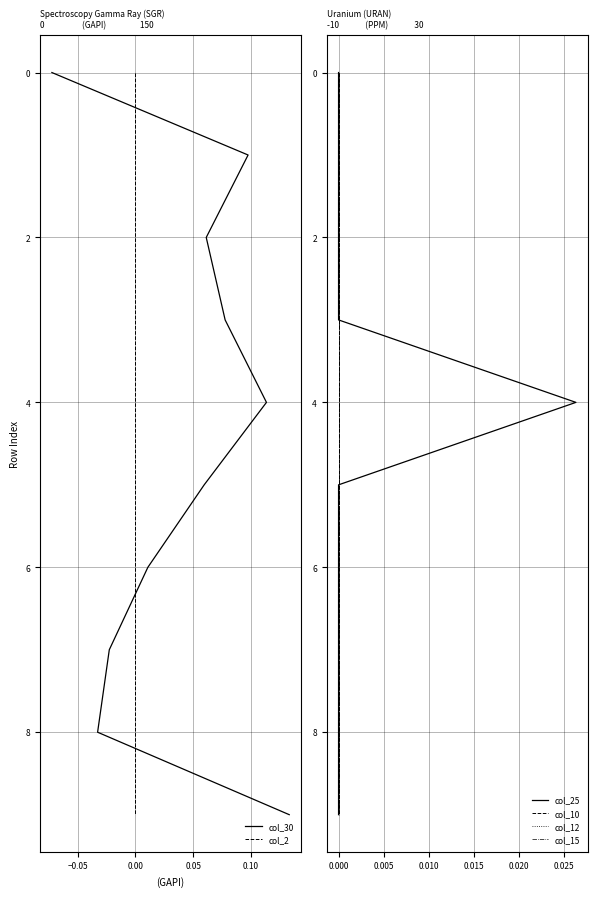

How many data points does each series have?

10